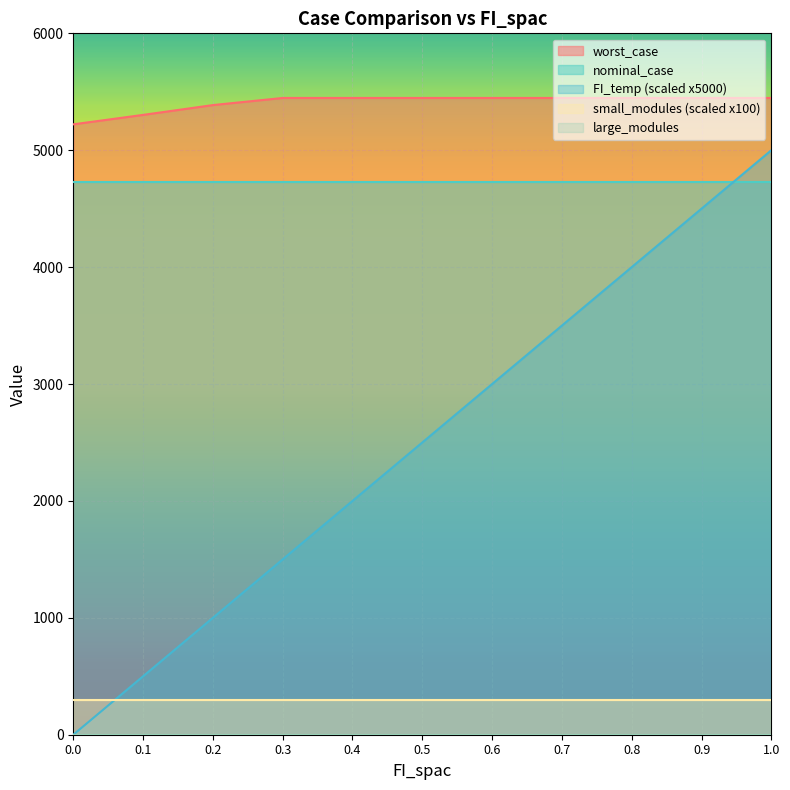

After their last crossing, which series has the higher values: nominal_case or FI_temp (scaled x5000)?

FI_temp (scaled x5000)